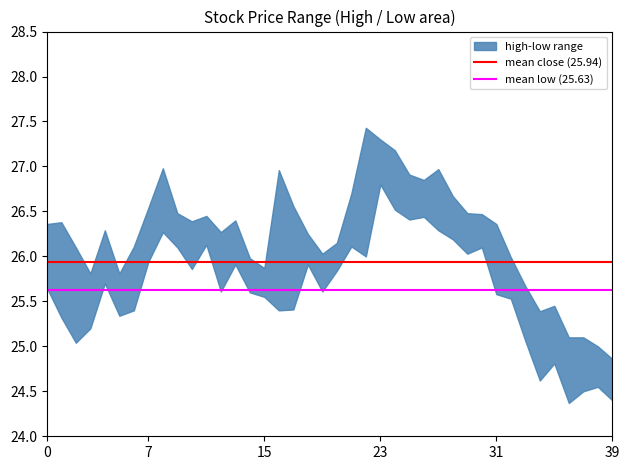

Rank the series at 0 from highest to lowest value.

mean close (25.94), mean low (25.63)